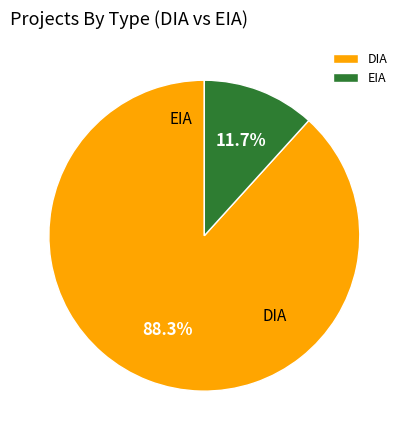

Approximately how many times larger is the value at EIA compared to DIA?

0.1